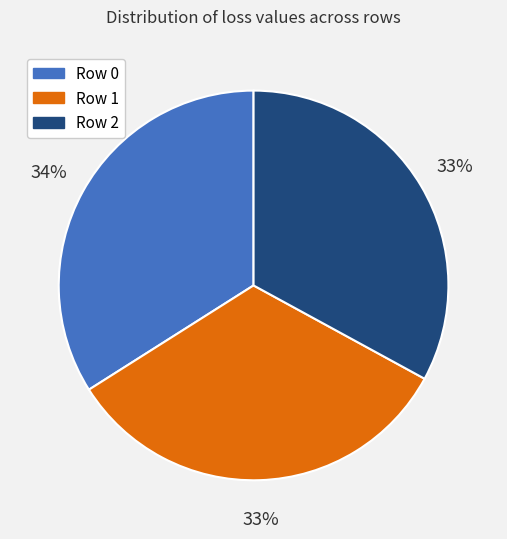

Count the number of slices in the pie.

3